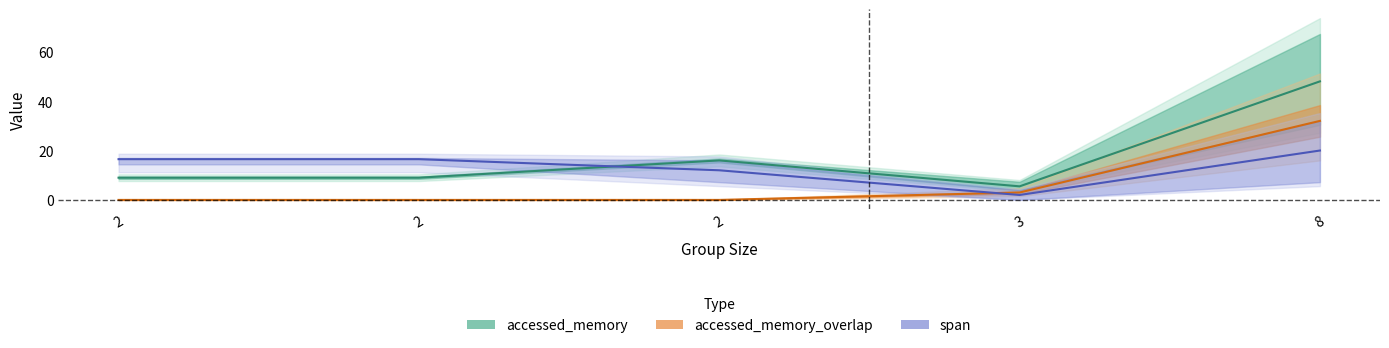

Where is accessed_memory_overlap nearest to the value 16?

3